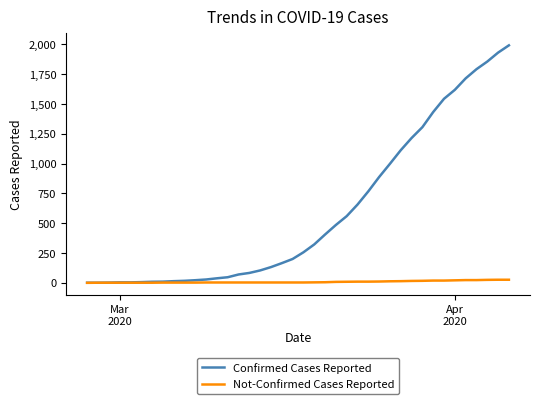

What is the maximum value for Confirmed Cases Reported?

1991